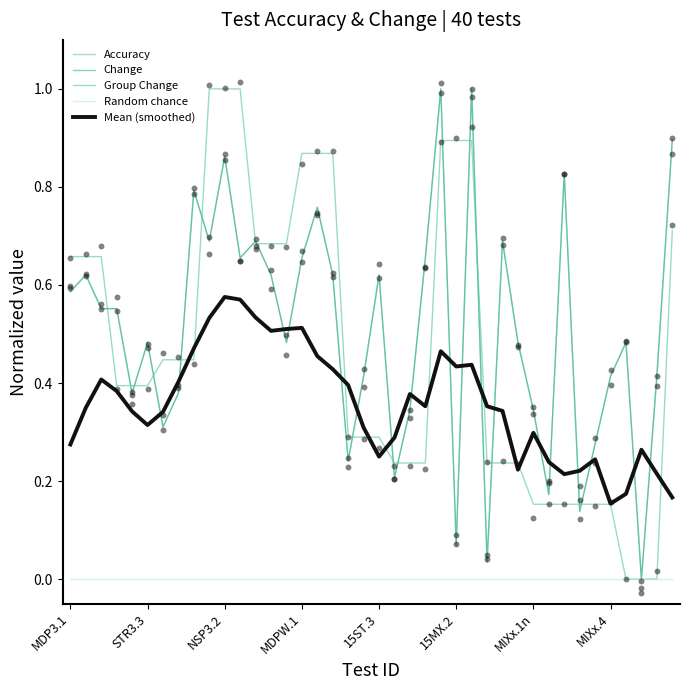

Which series reaches the minimum Y coordinate?

Accuracy